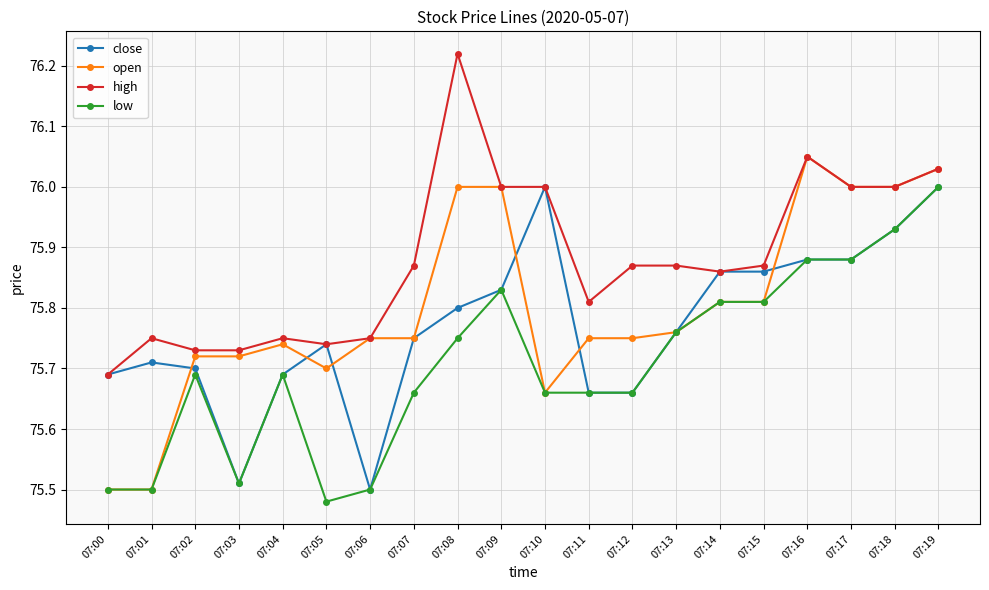

How many low values are between 75 and 76?

20